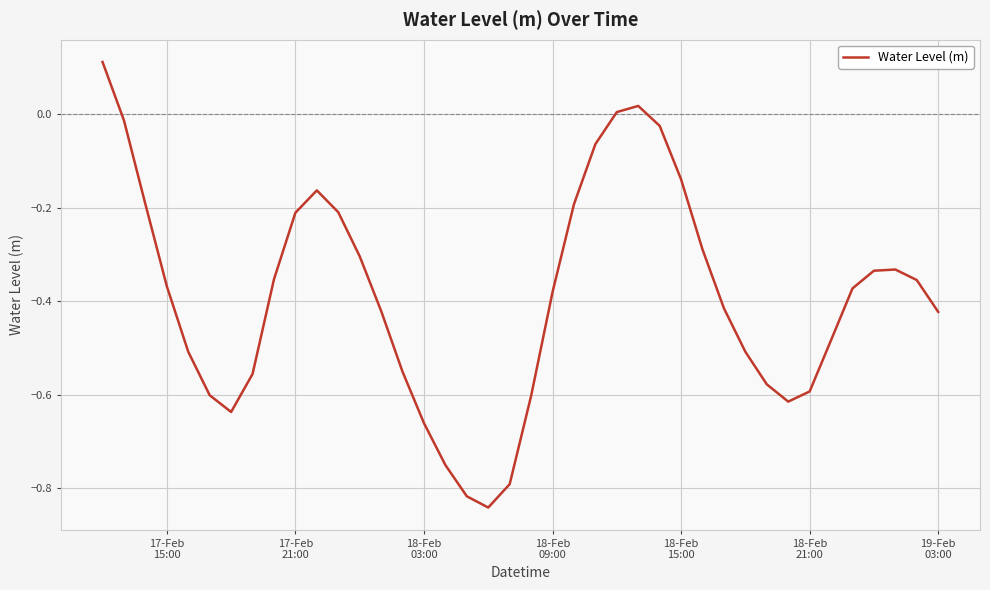

What is the difference between the maximum and minimum values?

1.0